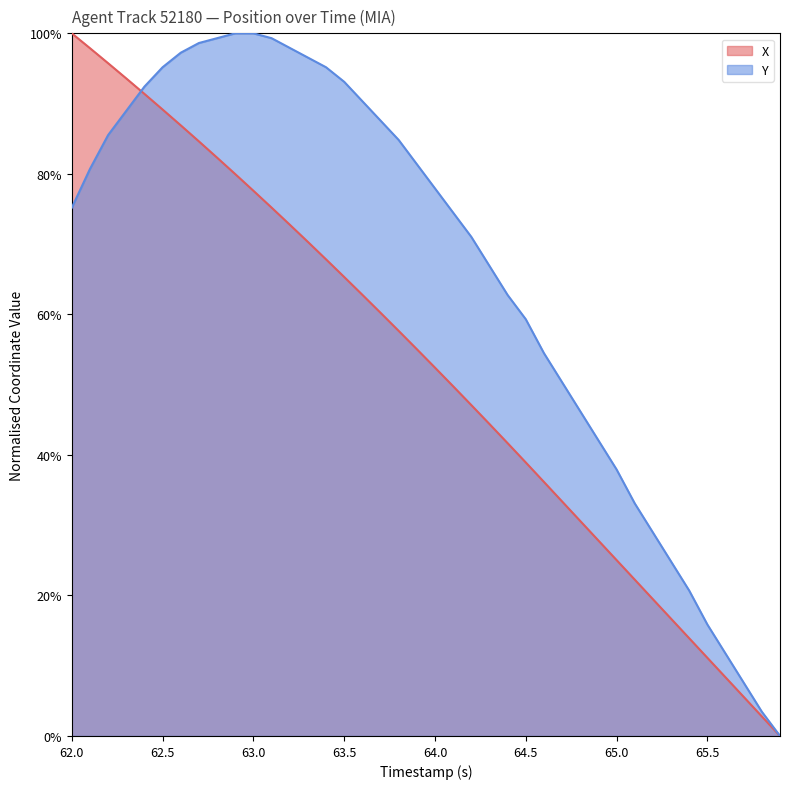

What are all the series names shown in the legend?

X, Y